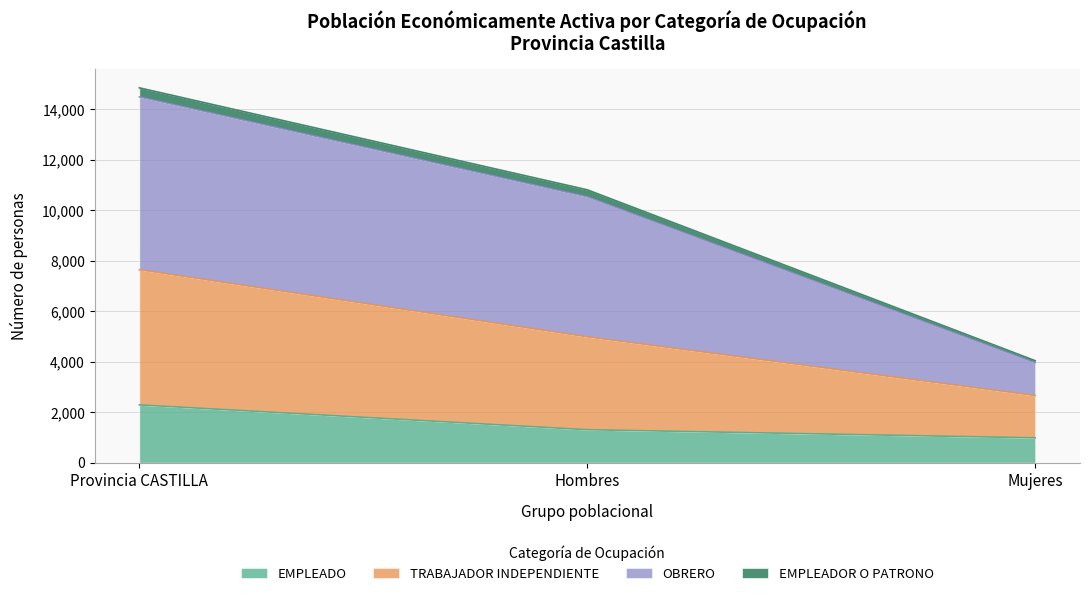

Does the chart display data point markers on the line(s)?

No